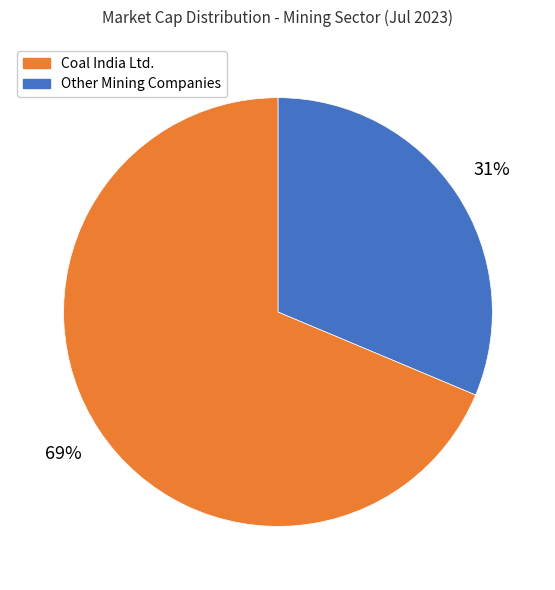

Is there any slice that represents more than half of the pie?

Yes